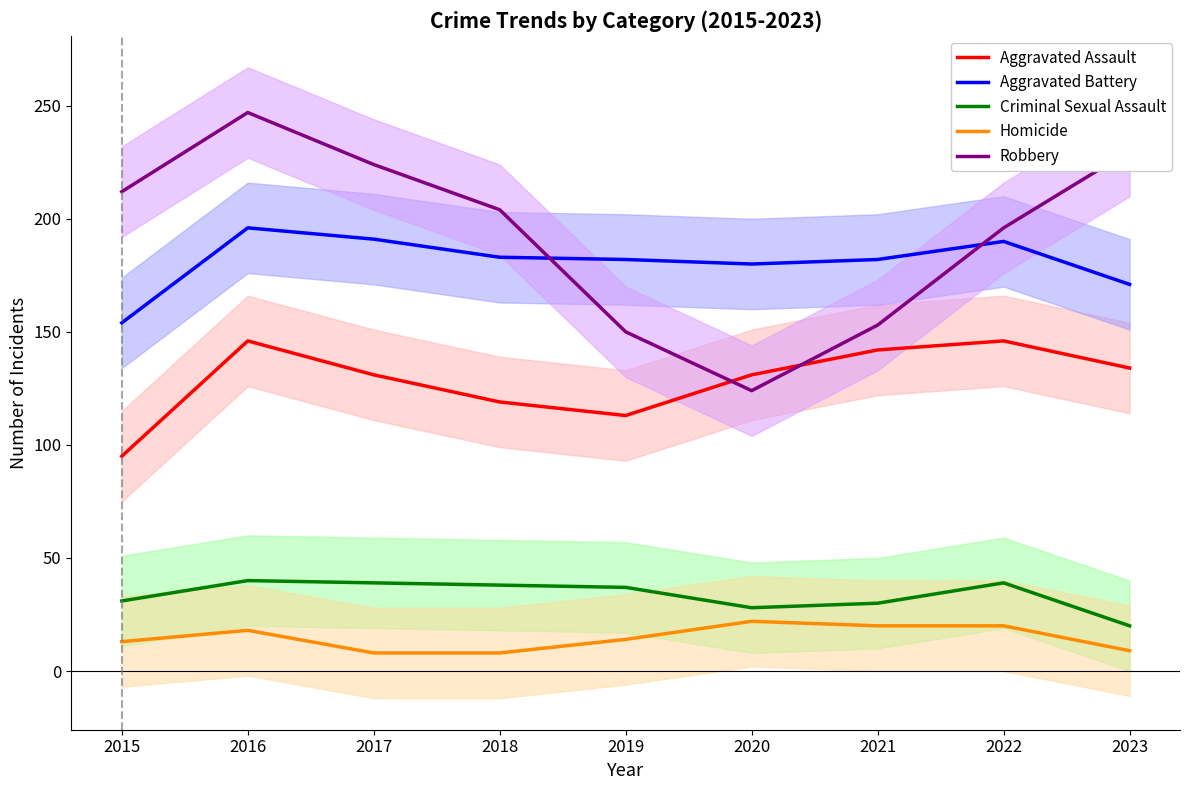

What is the difference between the Aggravated Battery values at 2021 and 2015?

28